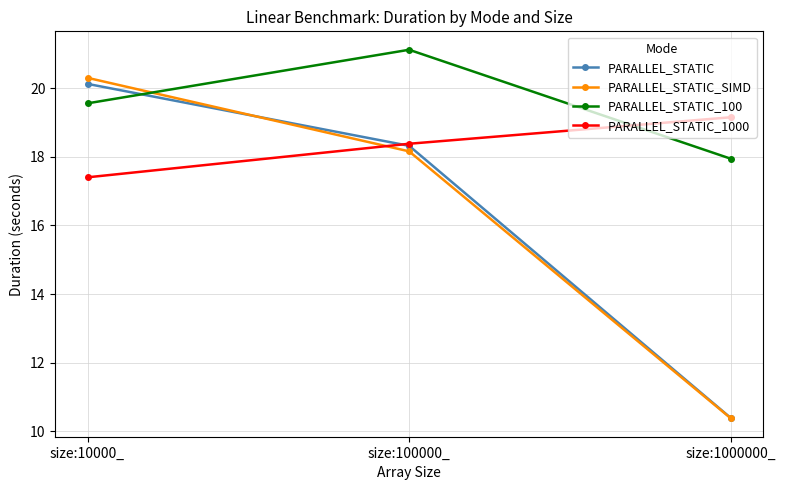

How many data points in PARALLEL_STATIC_1000 are above 18?

2